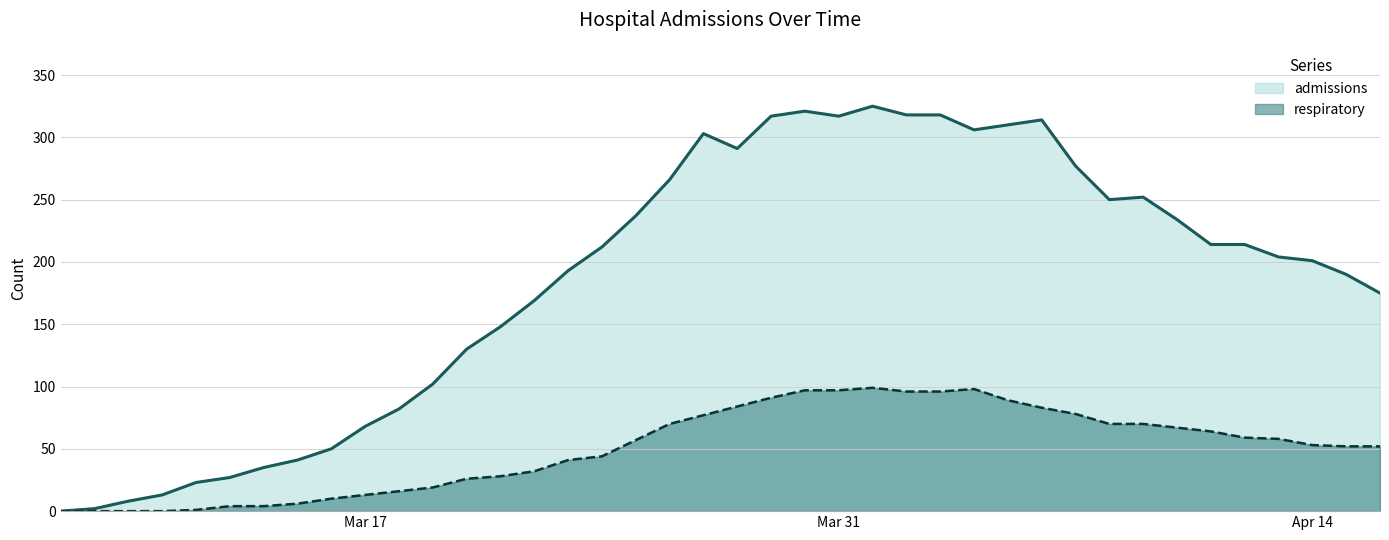

True or false: admissions and respiratory cross at least once.

False